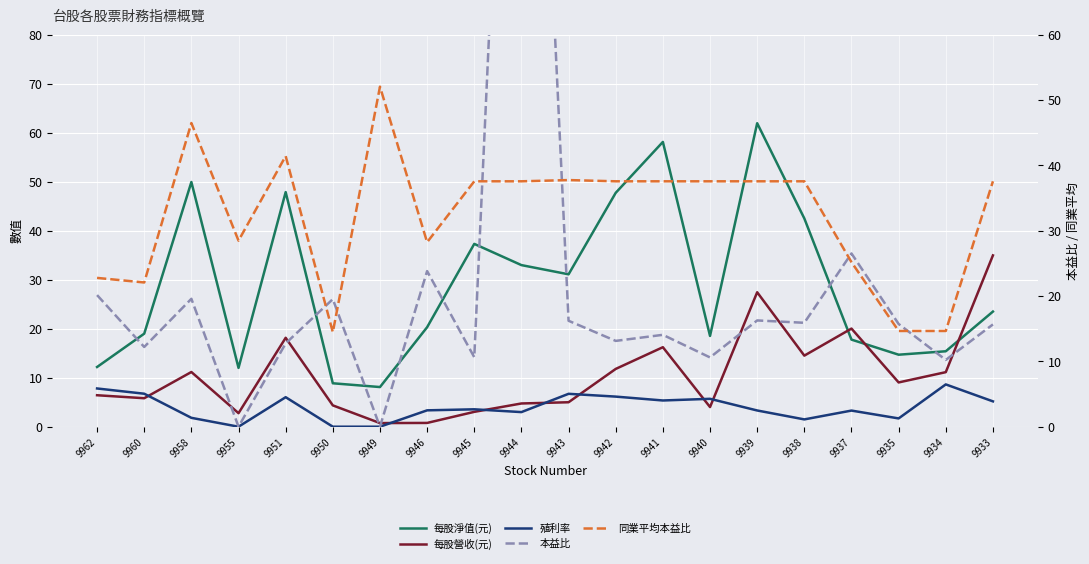

How many lines are shown in the chart?

5